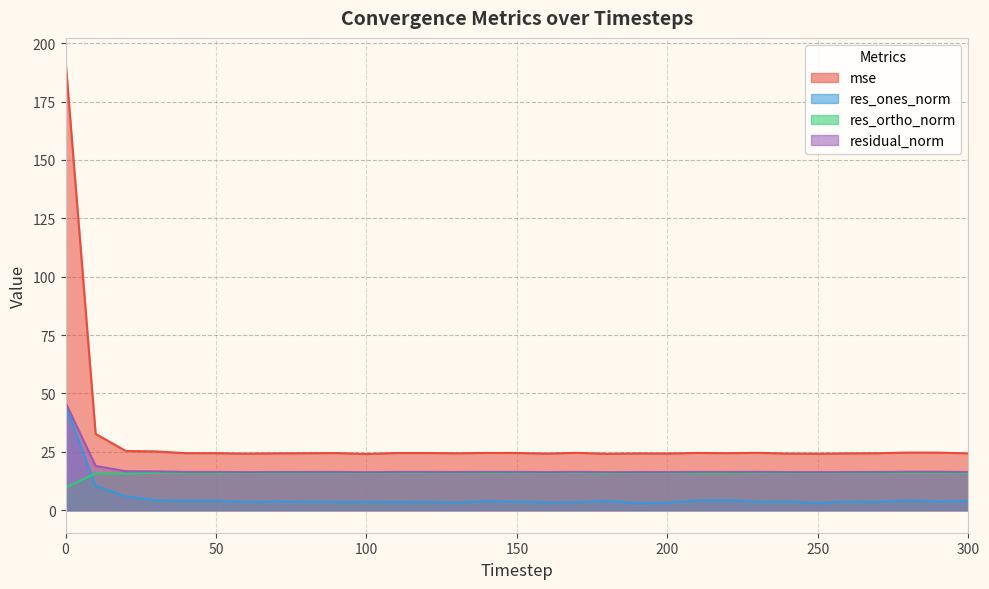

True or false: res_ones_norm has a value of 3.8 at 70.

True